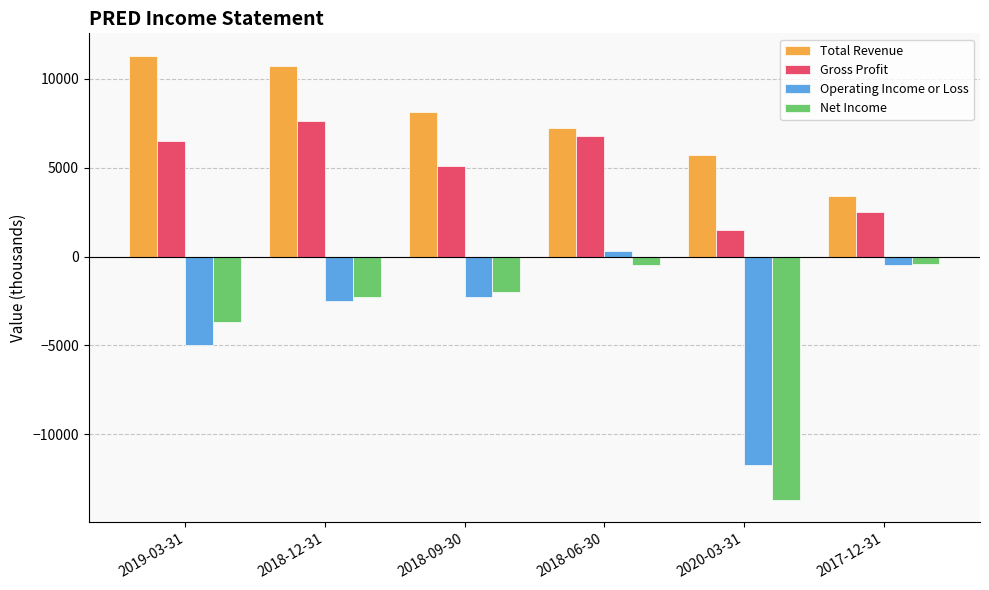

Which series changed the most between 2019-03-31 and 2017-12-31?

Total Revenue